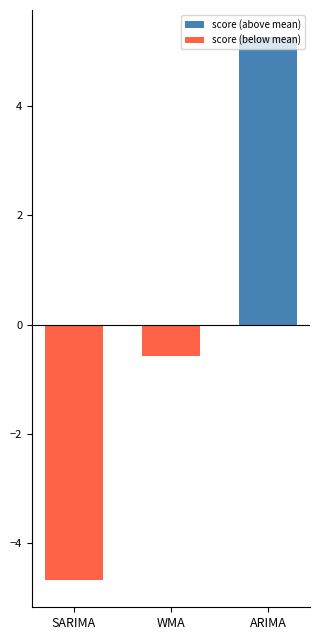

True or false: score (below mean) has a value of 0.0 at ARIMA.

True